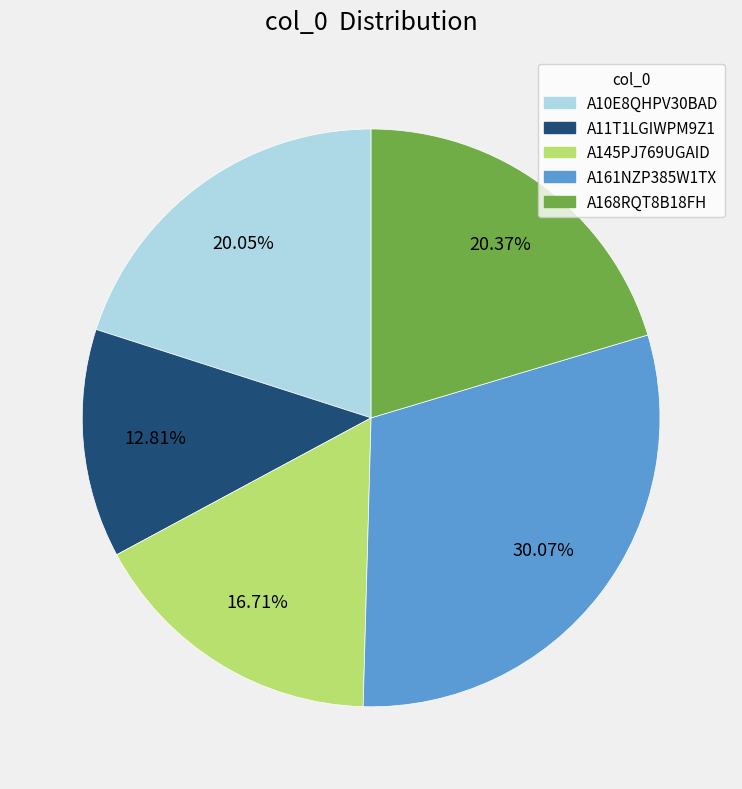

Do A11T1LGIWPM9Z1 and A145PJ769UGAID together represent more than half of the pie?

No